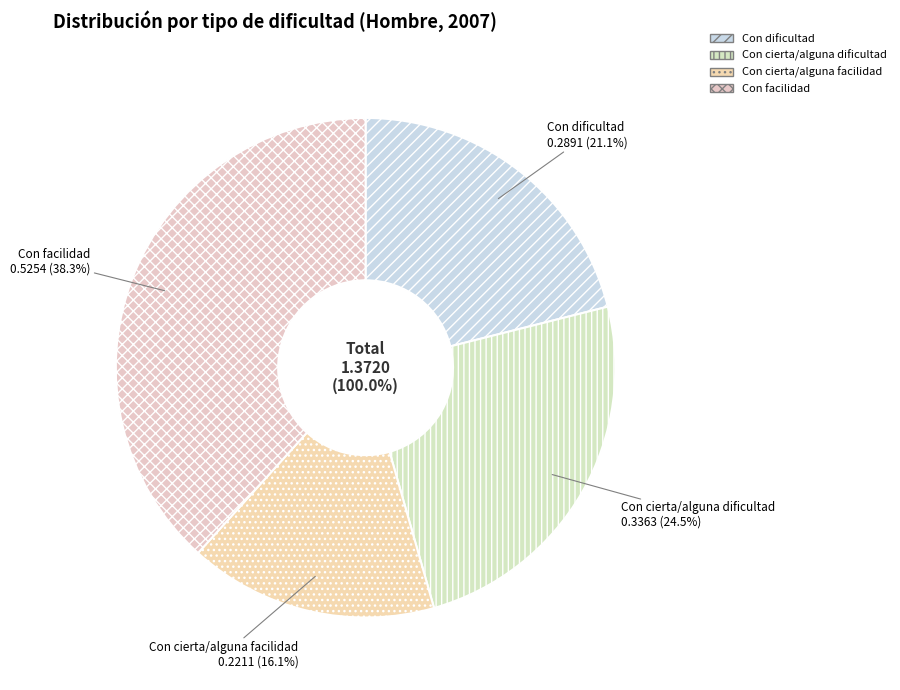

Rank the categories by value from lowest to highest.

Con cierta/alguna facilidad, Con dificultad, Con cierta/alguna dificultad, Con facilidad